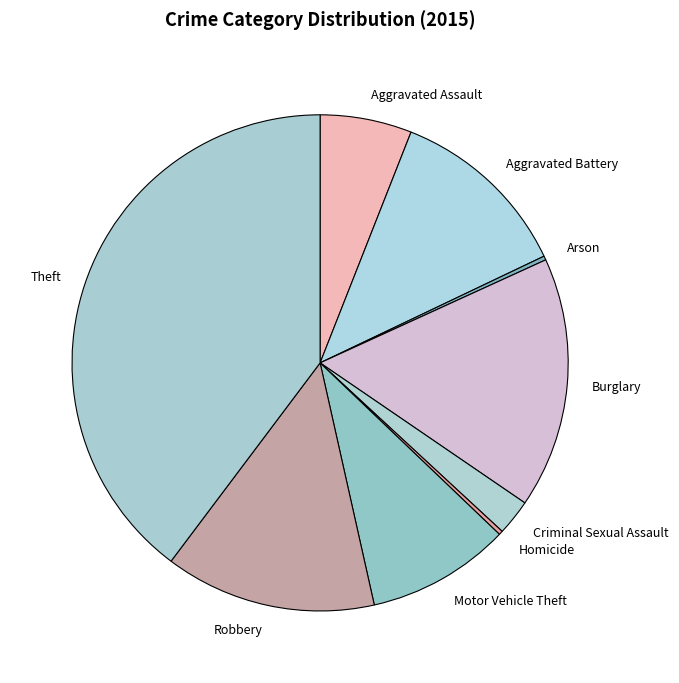

The Theft slice represents 40% of the pie. True or false?

True